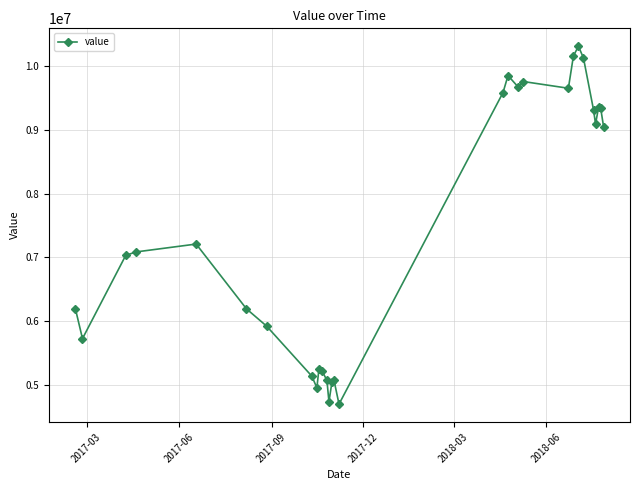

What is the maximum value shown in the chart?

10312174.3